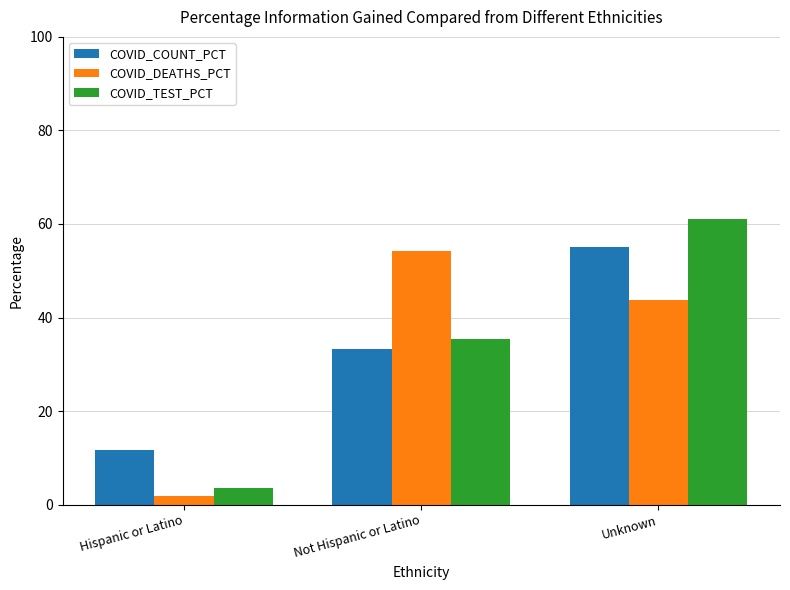

Are the bars grouped side by side (vs. stacked)?

Yes